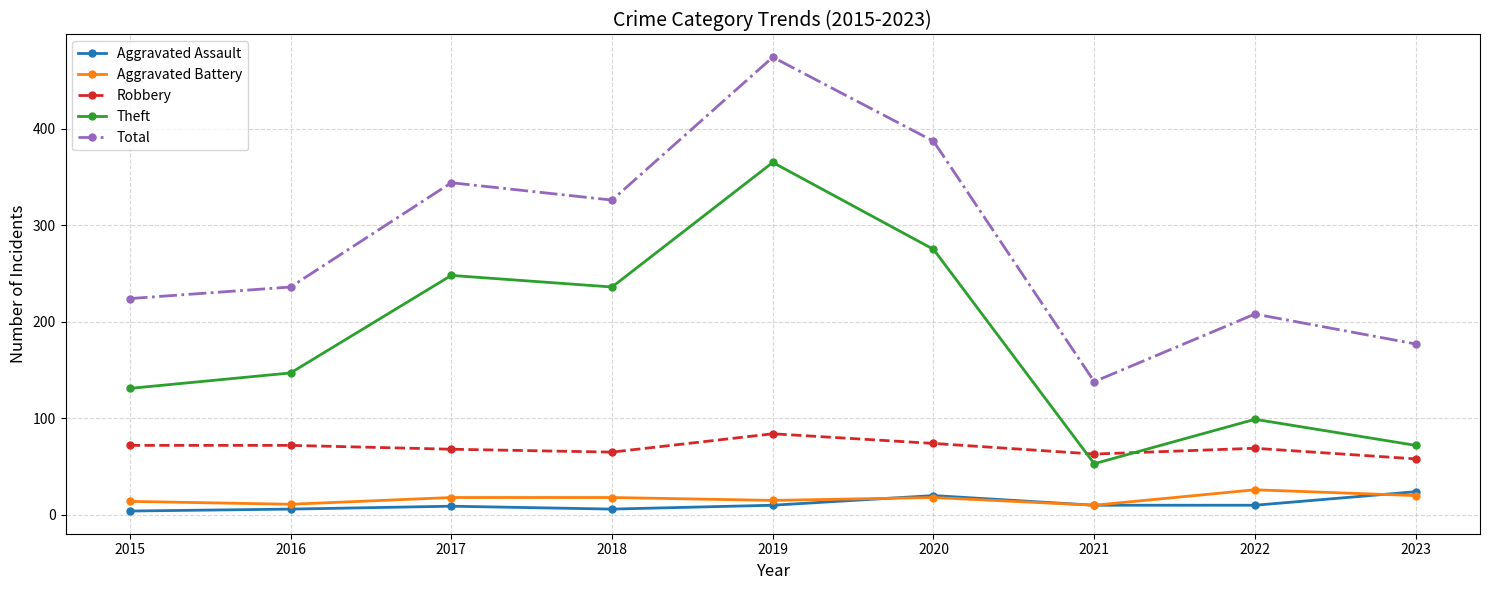

List the labels in order of Total value, largest first.

2019, 2020, 2017, 2018, 2016, 2015, 2022, 2023, 2021